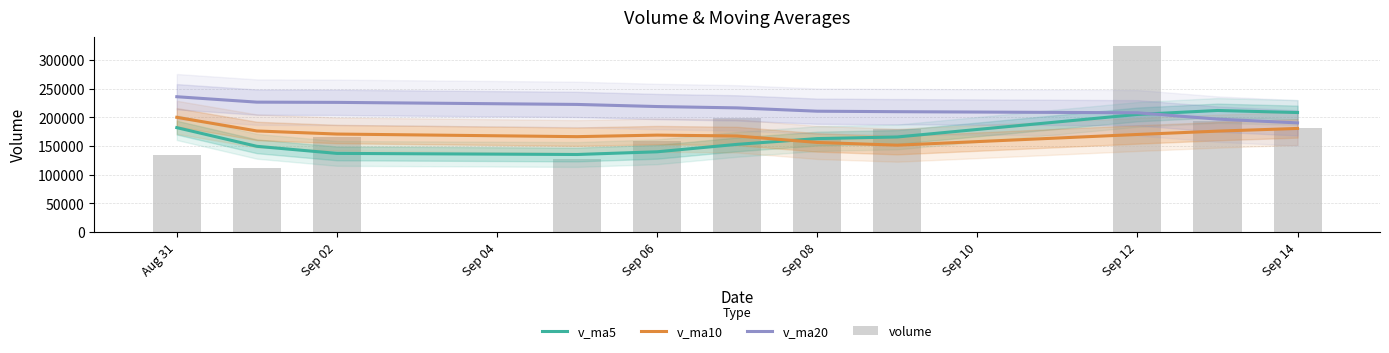

Which label corresponds to the smallest value in the chart?

Sep 02